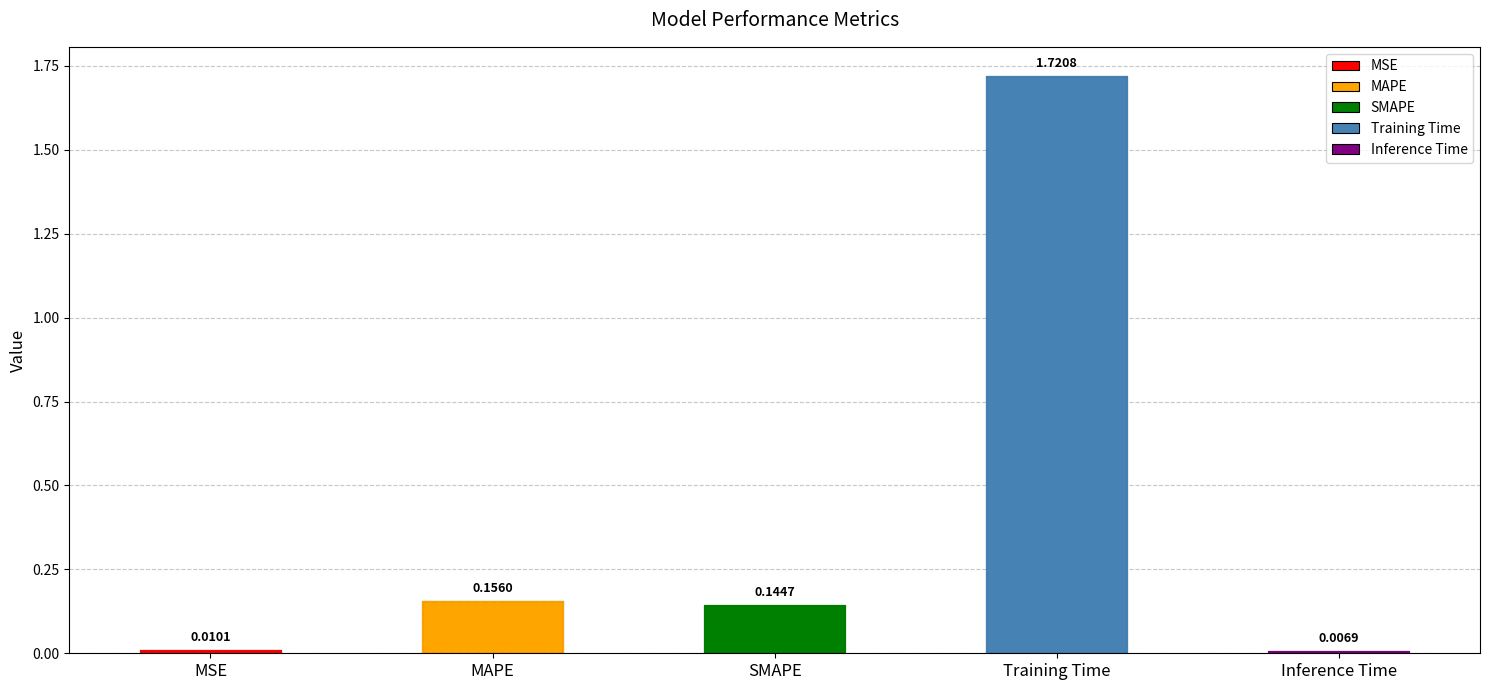

Which category has the highest value across all series?

Training Time